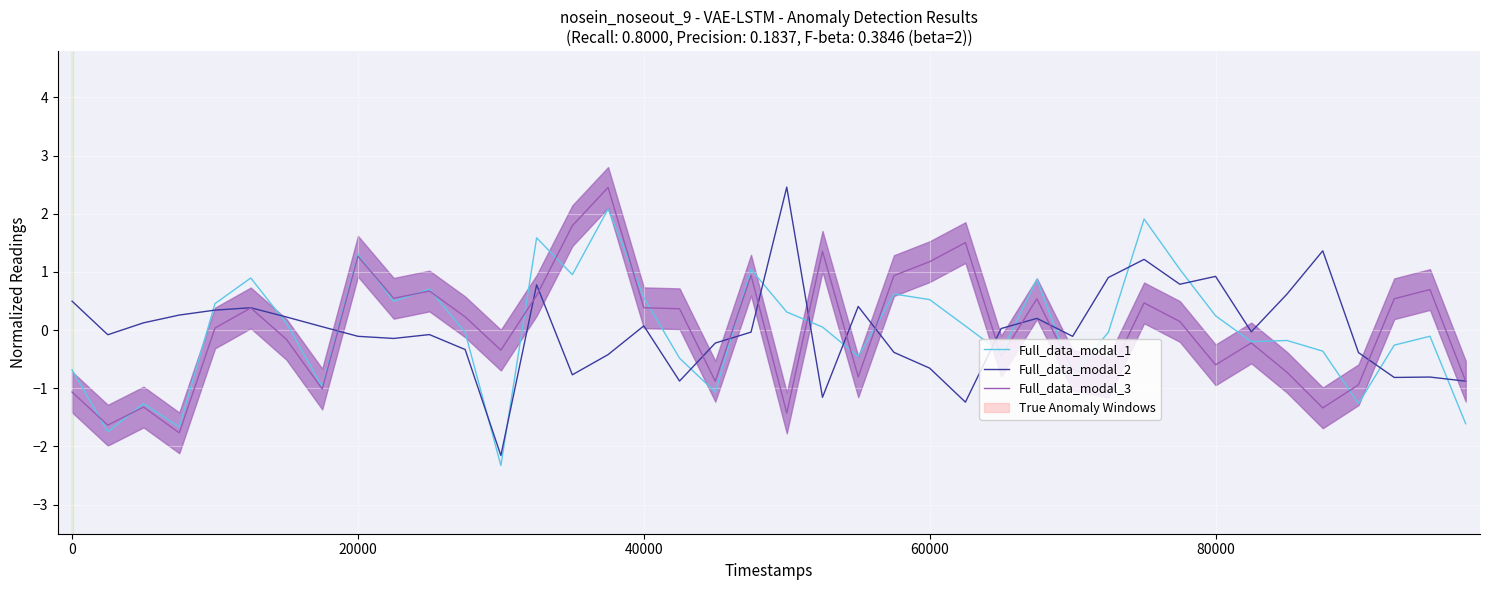

True or false: Full_data_modal_3 has a value of 0.2 at 9.

False